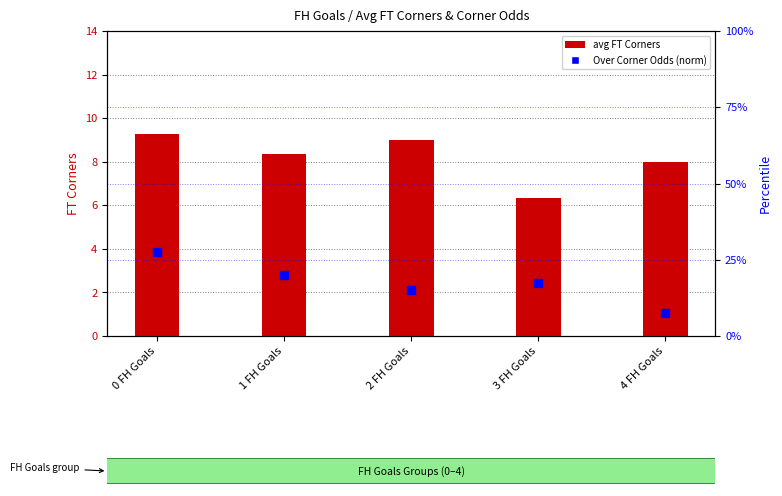

Which series has the largest total across all categories?

Over Corner Odds (norm)